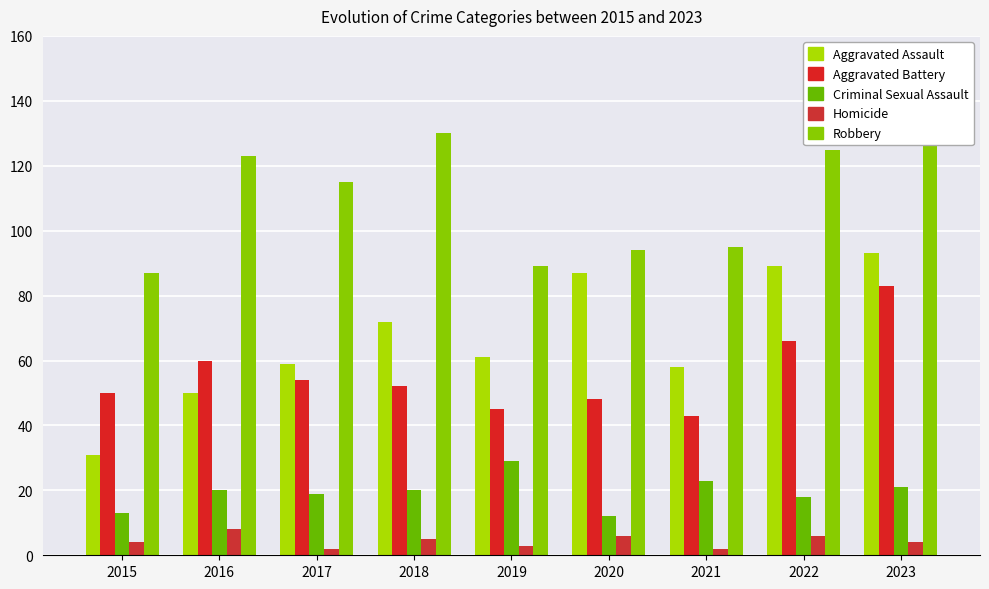

Which series changed the most between 2016 and 2023?

Aggravated Assault